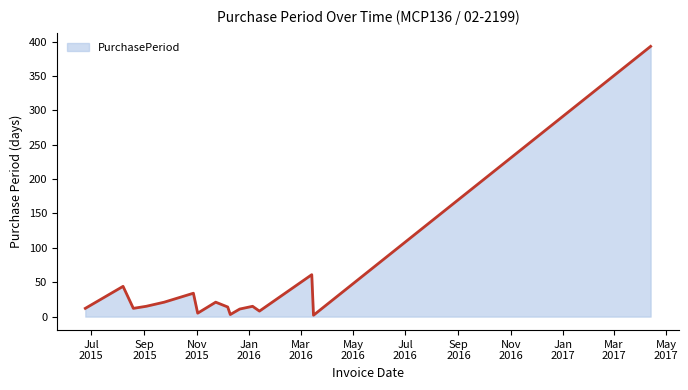

What is the difference between the maximum and minimum values?

391